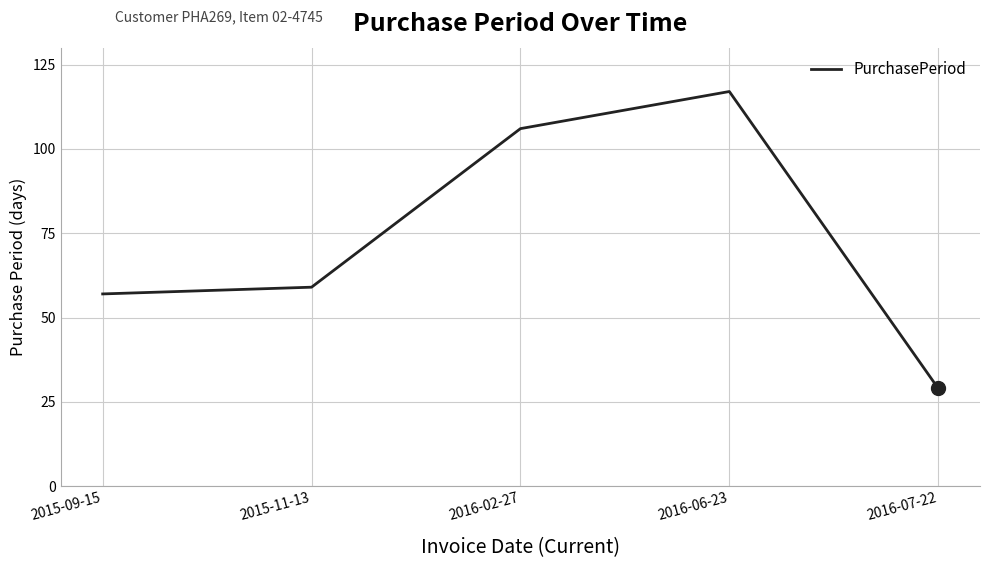

What is the smallest value displayed?

29